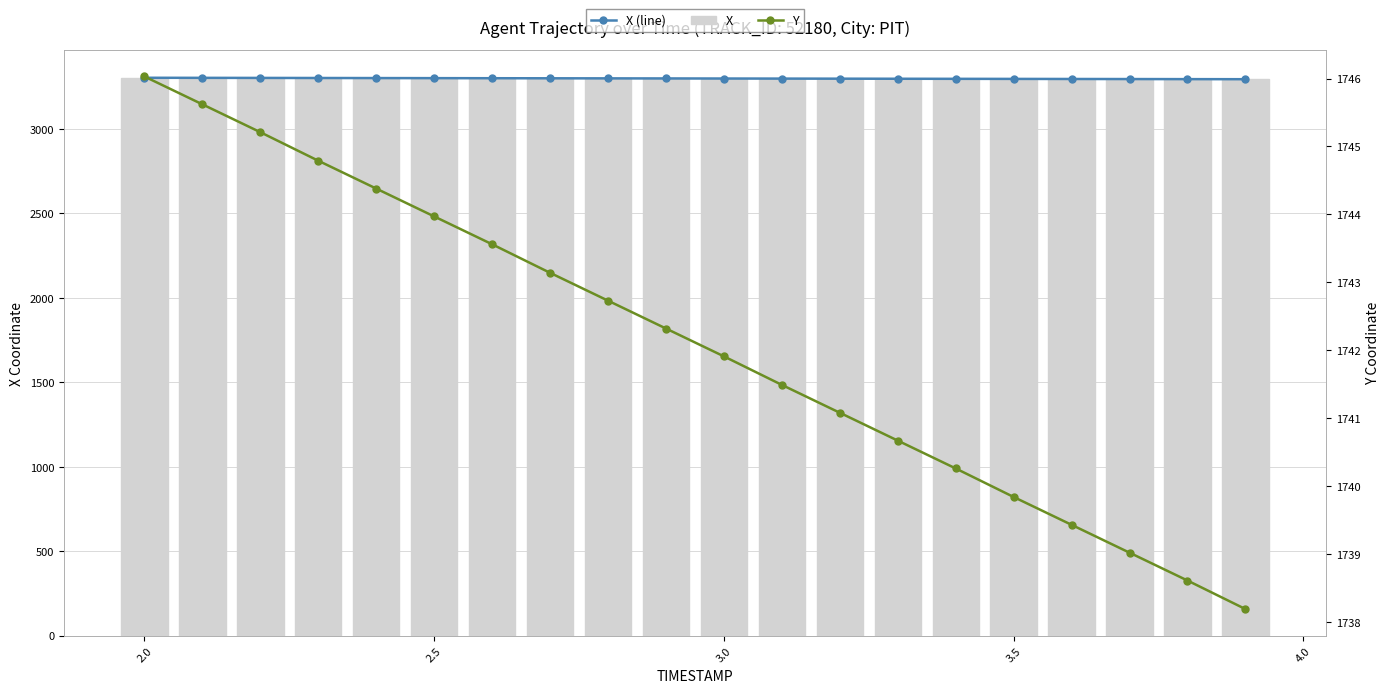

What is the minimum value for X?

3294.9